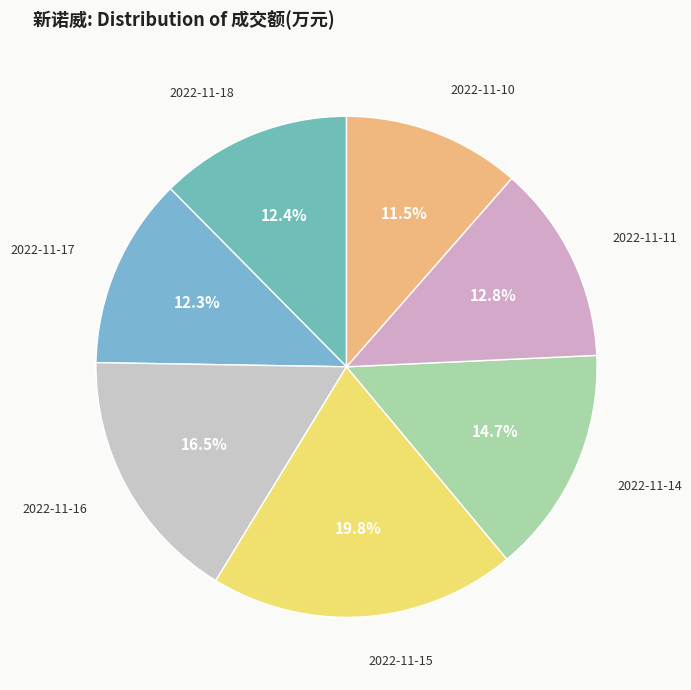

What percentage is the 2022-11-17 slice, to the nearest percent?

12%